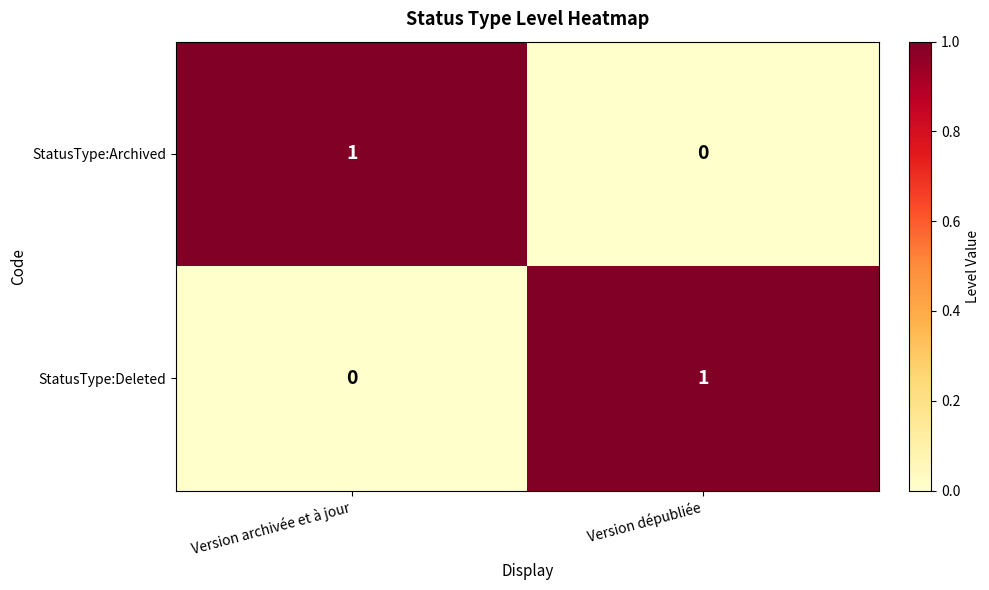

Reading left to right, what are all the values shown in this chart?

StatusType:Archived: Version archivée et à jour=1	Version dépubliée=0
StatusType:Deleted: Version archivée et à jour=0	Version dépubliée=1